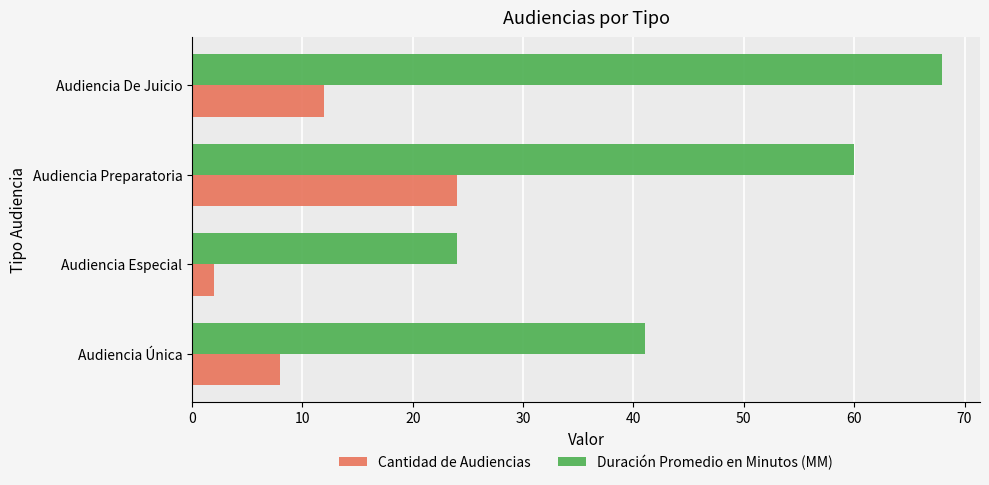

Which series has the widest spread of values?

Duración Promedio en Minutos (MM)